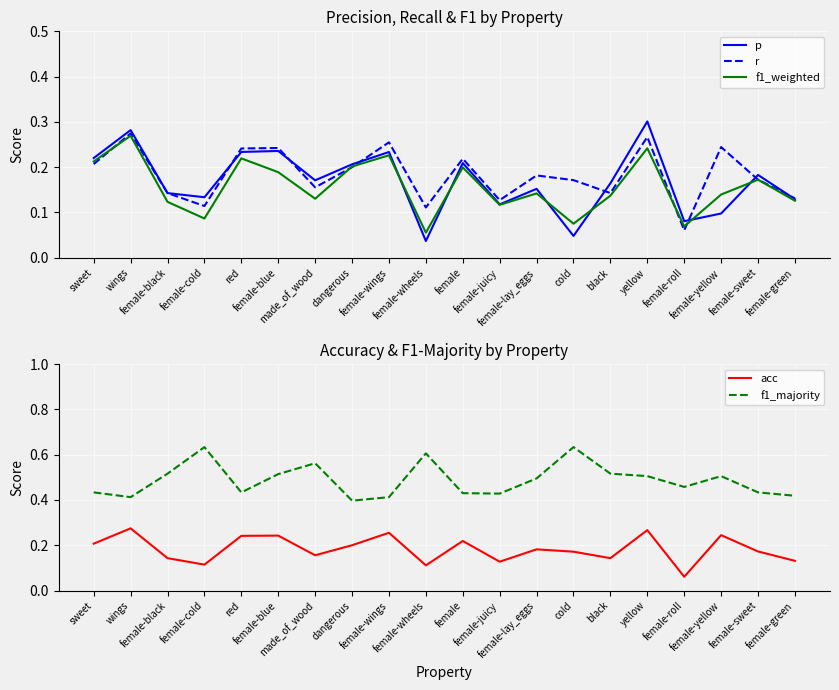

Reading left to right, list all the values displayed in this chart.

p: 0.2	0.3	0.1	0.1	0.2	0.2	0.2	0.2	0.2	0.0	0.2	0.1	0.2	0.0	0.2	0.3	0.1	0.1	0.2	0.1
r: 0.2	0.3	0.1	0.1	0.2	0.2	0.2	0.2	0.3	0.1	0.2	0.1	0.2	0.2	0.1	0.3	0.1	0.2	0.2	0.1
f1_weighted: 0.2	0.3	0.1	0.1	0.2	0.2	0.1	0.2	0.2	0.1	0.2	0.1	0.1	0.1	0.1	0.2	0.1	0.1	0.2	0.1
acc: 0.2	0.3	0.1	0.1	0.2	0.2	0.2	0.2	0.3	0.1	0.2	0.1	0.2	0.2	0.1	0.3	0.1	0.2	0.2	0.1
f1_majority: 0.4	0.4	0.5	0.6	0.4	0.5	0.6	0.4	0.4	0.6	0.4	0.4	0.5	0.6	0.5	0.5	0.5	0.5	0.4	0.4